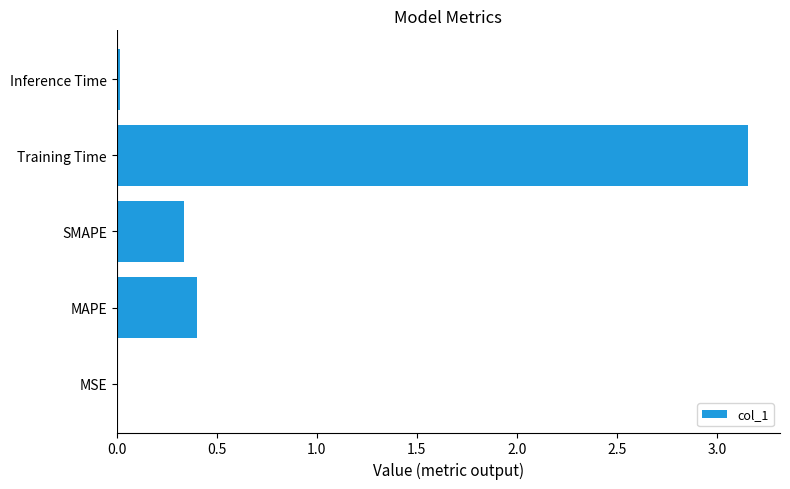

What is the change in value from MAPE to Training Time?

+2.8